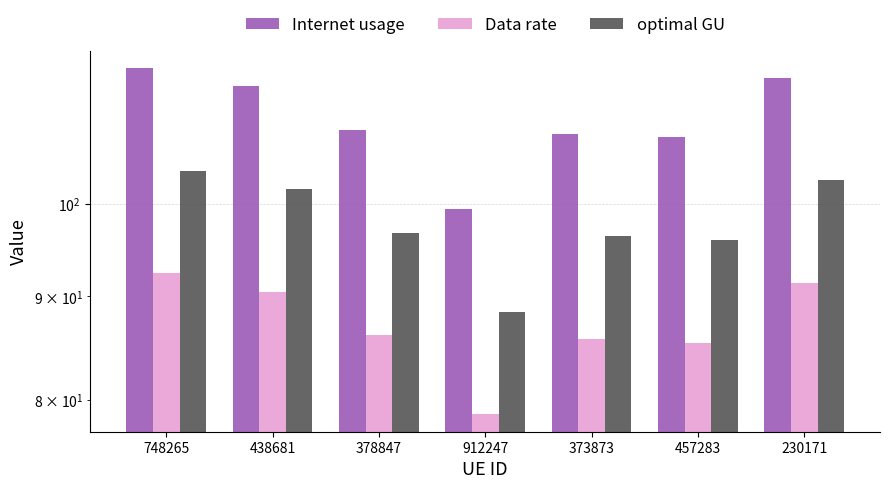

Which series has the largest range (max minus min)?

Internet usage